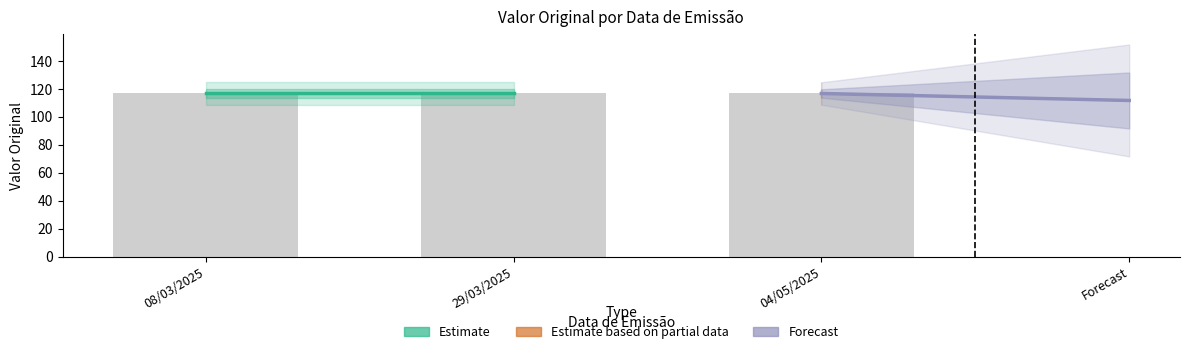

Approximately how many times larger is the value at 04/05/2025 compared to 08/03/2025?

1.0